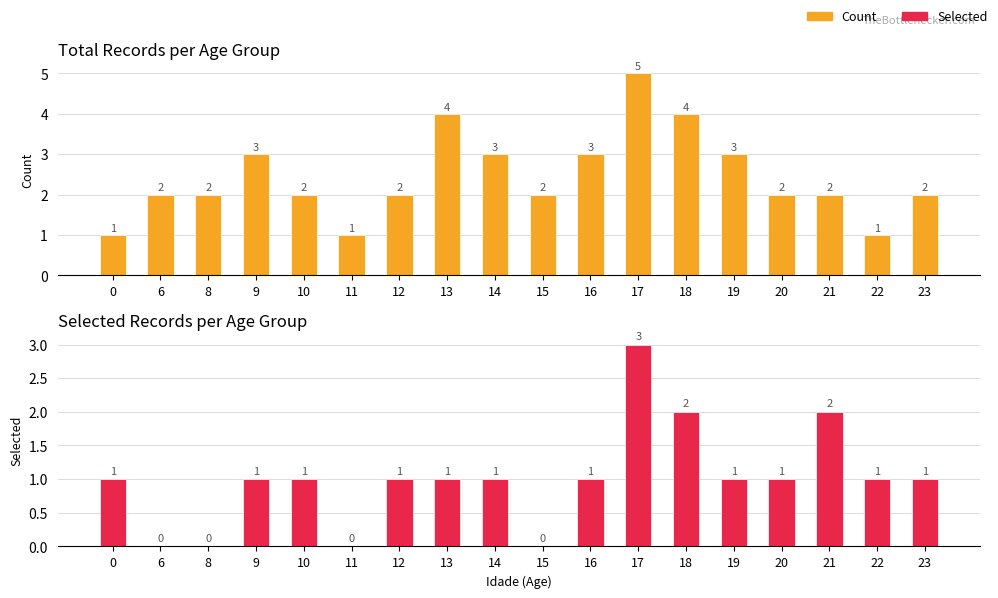

Which label corresponds to the largest value in the chart?

17